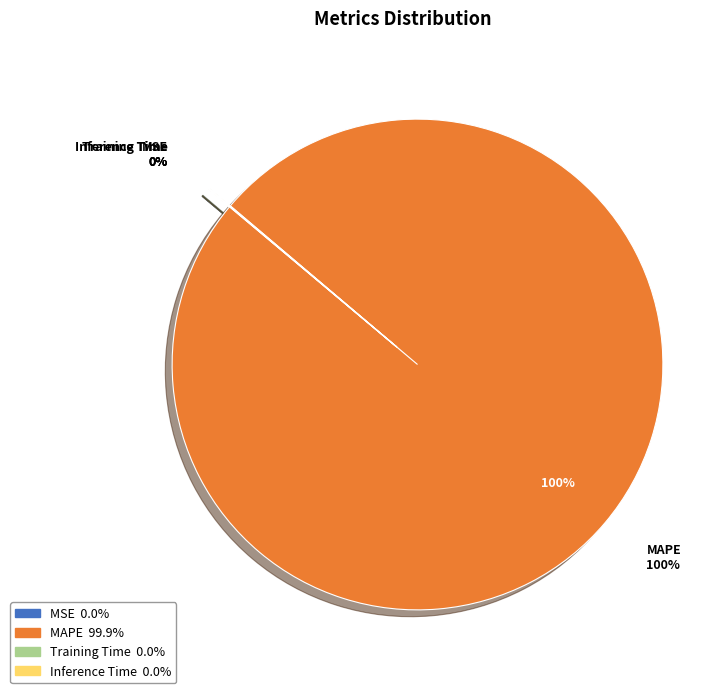

What is the largest slice in the pie chart?

MAPE